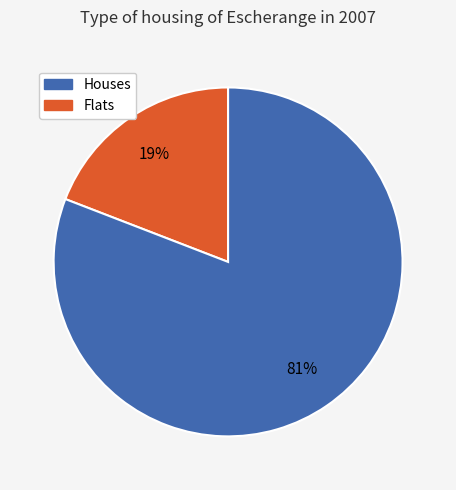

To the nearest percent, what is the difference between the largest and smallest slice percentages?

62%